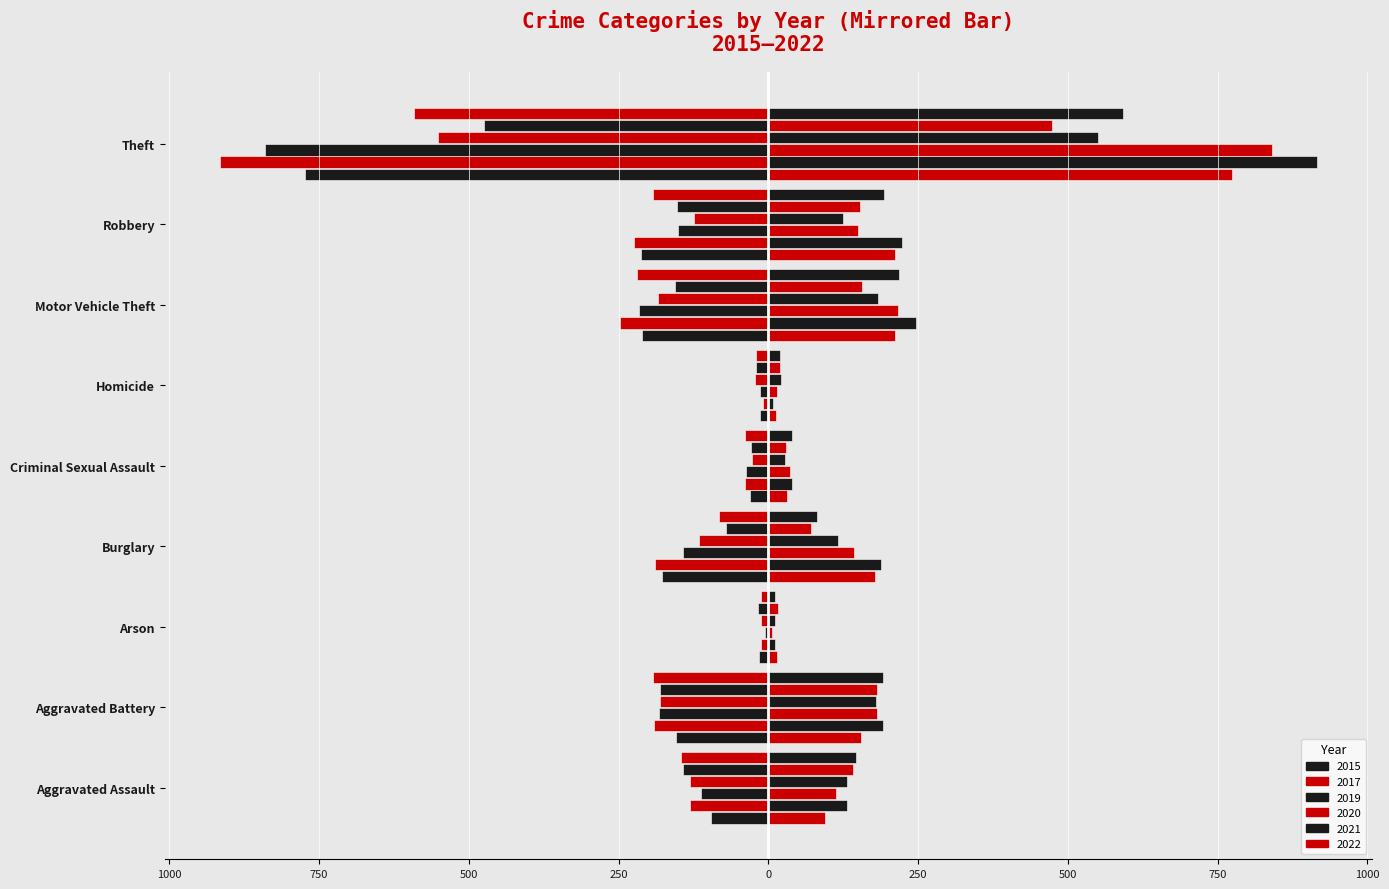

What is the label of the 1st bar from the left?

Aggravated Assault